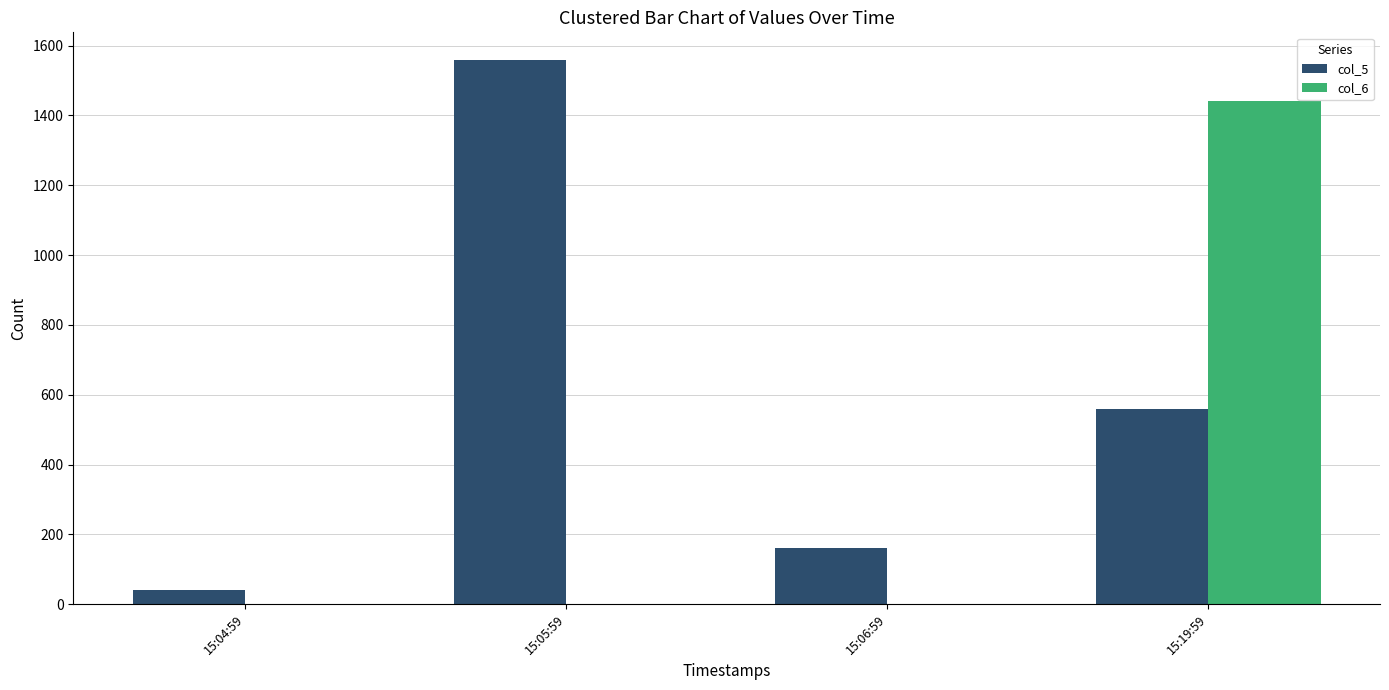

Which series changed the most between 15:06:59 and 15:19:59?

col_6